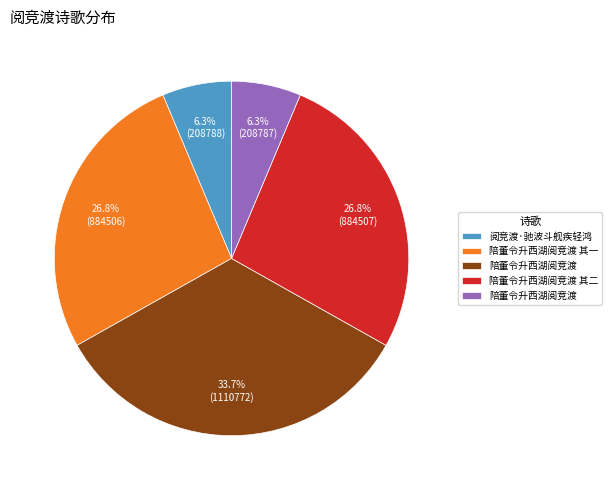

Does any single category account for the majority?

No